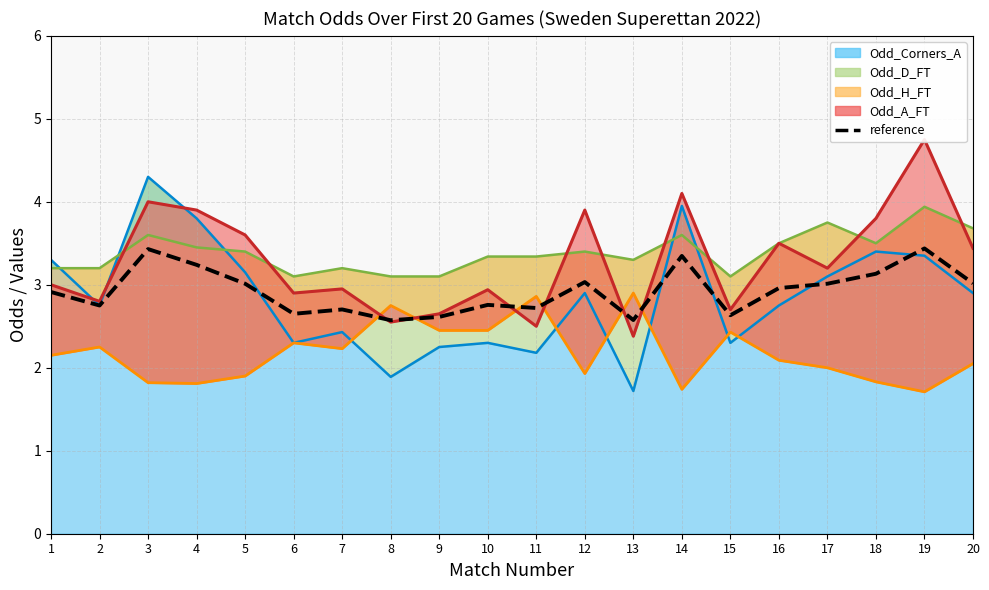

True or false: Odd_D_FT line and Odd_H_FT line cross at least once.

False